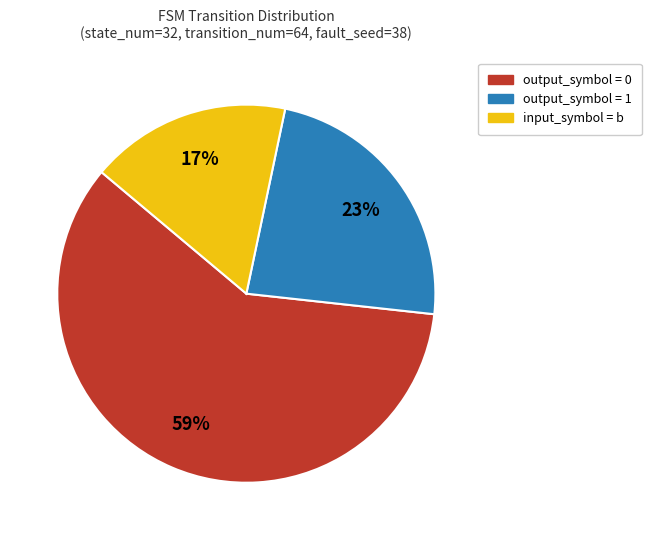

Rank the categories by value from highest to lowest.

output_symbol = 0, output_symbol = 1, input_symbol = b